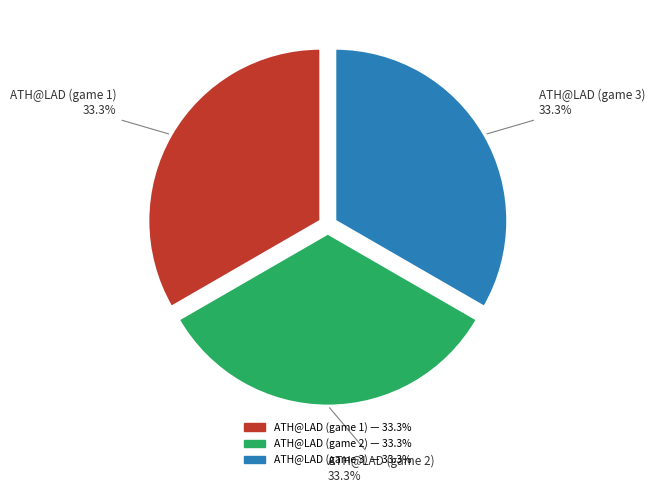

Approximately how many times larger is the value at ATH@LAD (game 2) compared to ATH@LAD (game 1)?

1.0